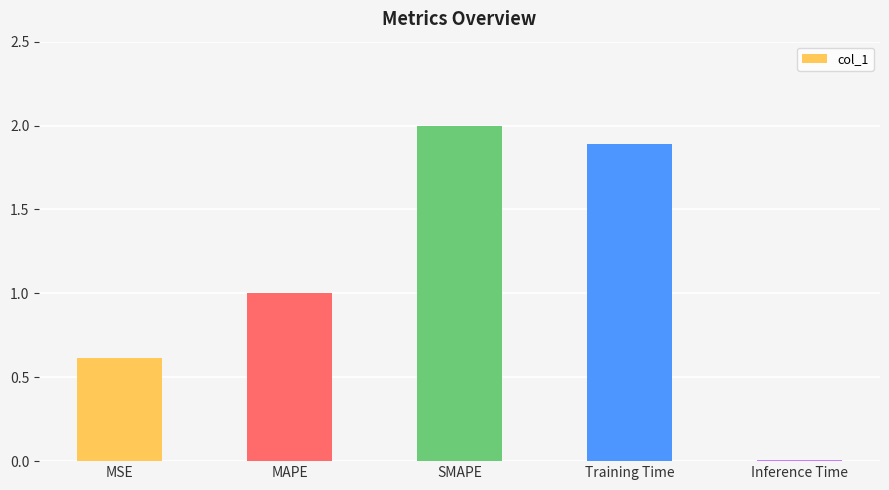

Are the bars horizontal?

No